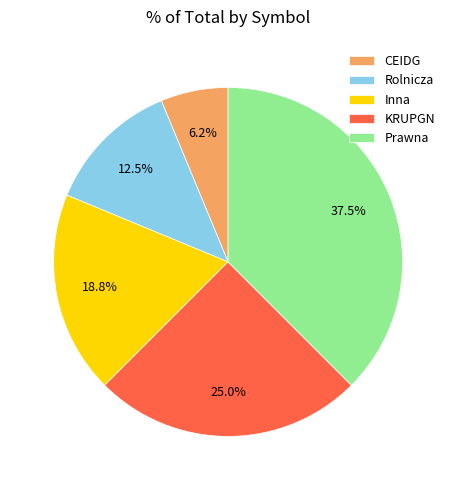

What portion of the pie excludes Prawna?

62.5%